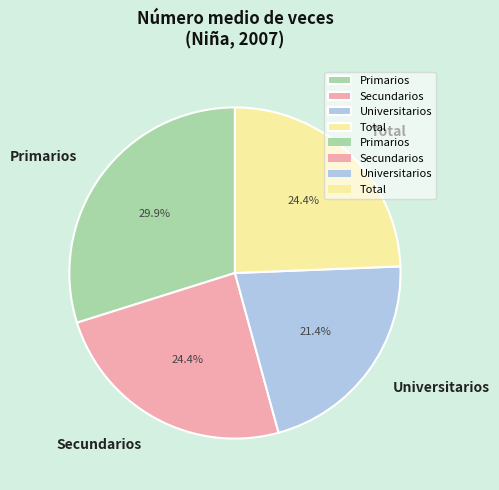

Is Primarios the majority of the pie?

No